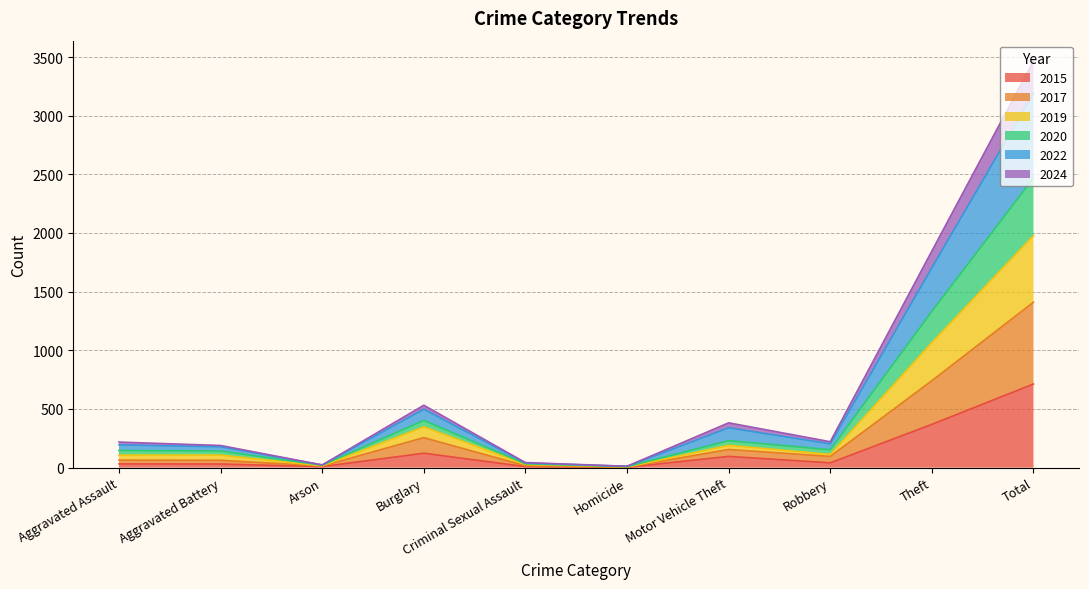

At which label is 2019 closest to 1239?

Theft